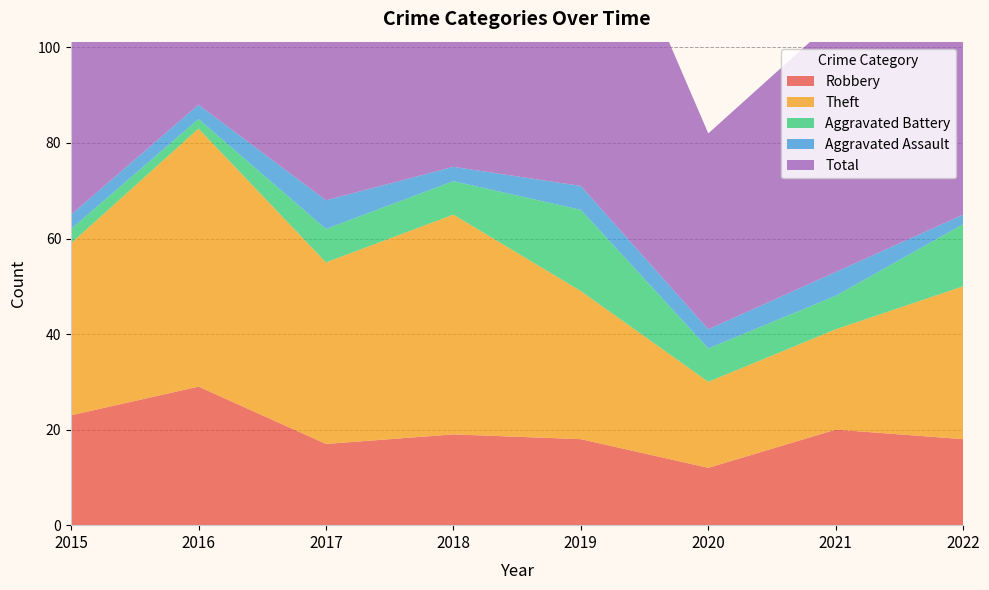

Reading left to right, transcribe all the data shown in this chart.

Robbery: 2015=23	2016=29	2017=17	2018=19	2019=18	2020=12	2021=20	2022=18
Theft: 2015=36	2016=54	2017=38	2018=46	2019=31	2020=18	2021=21	2022=32
Aggravated Battery: 2015=3	2016=2	2017=7	2018=7	2019=17	2020=7	2021=7	2022=13
Aggravated Assault: 2015=3	2016=3	2017=6	2018=3	2019=5	2020=4	2021=5	2022=2
Total: 2015=65	2016=88	2017=68	2018=77	2019=73	2020=41	2021=53	2022=67